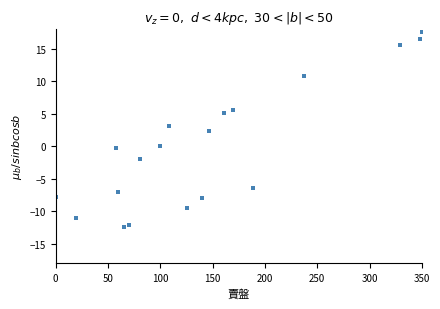

What Y value in the scatter plot is closest to 2?

2.4